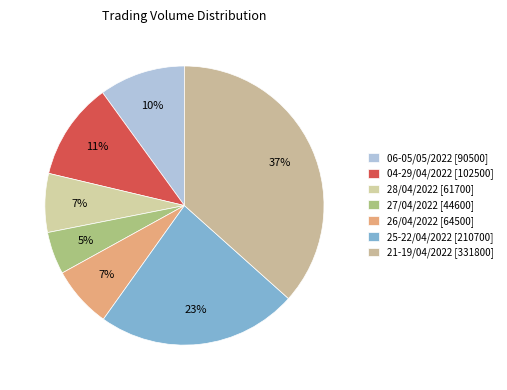

Count the number of slices in the pie.

7